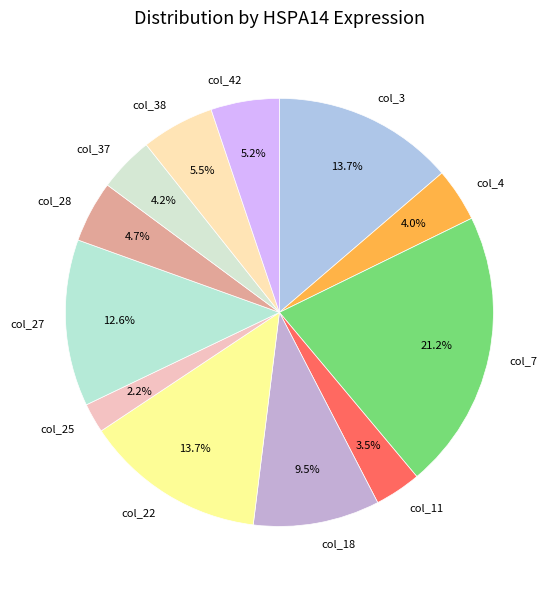

To the nearest percent, what is the combined percentage of col_22 and col_18?

23%